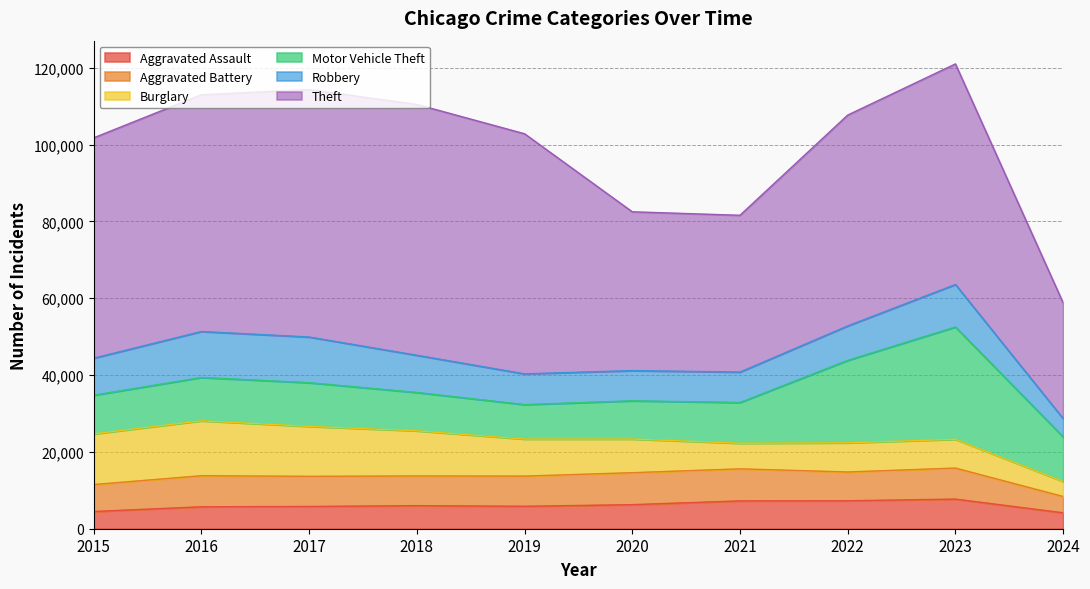

True or false: Aggravated Assault and Aggravated Battery intersect in this chart.

False